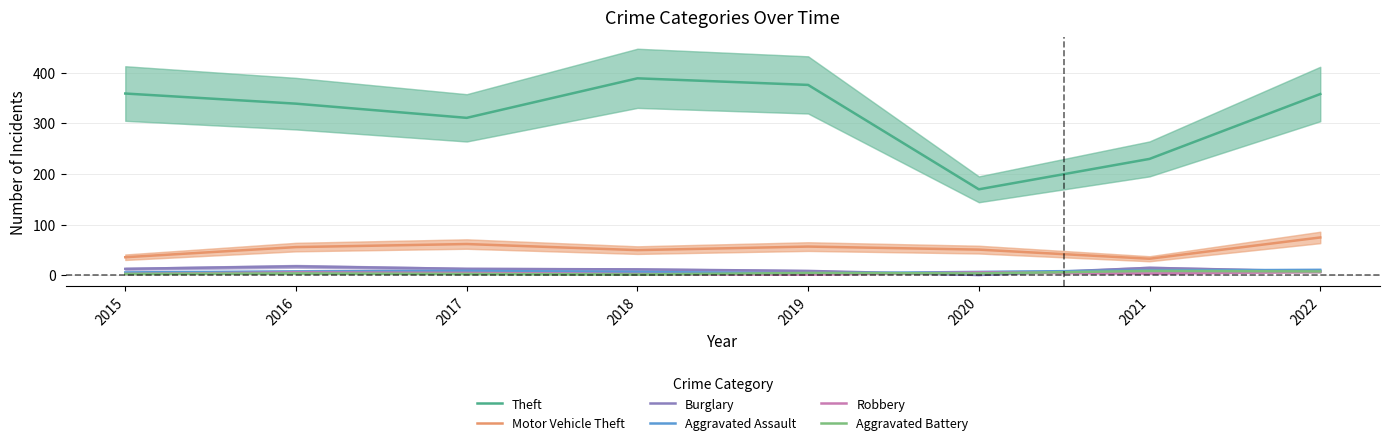

True or false: Motor Vehicle Theft has more than 1 interior local peaks.

True